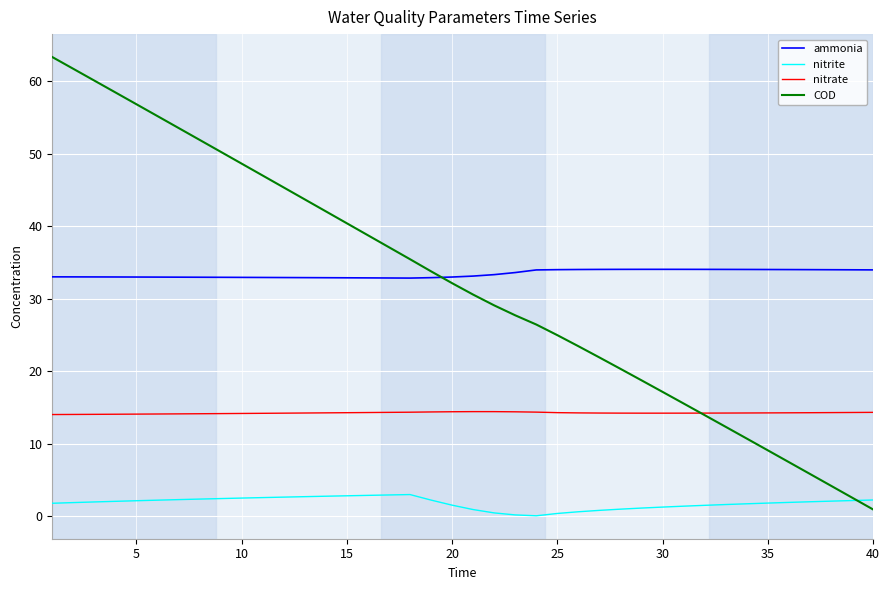

True or false: nitrate and ammonia cross at least once.

False